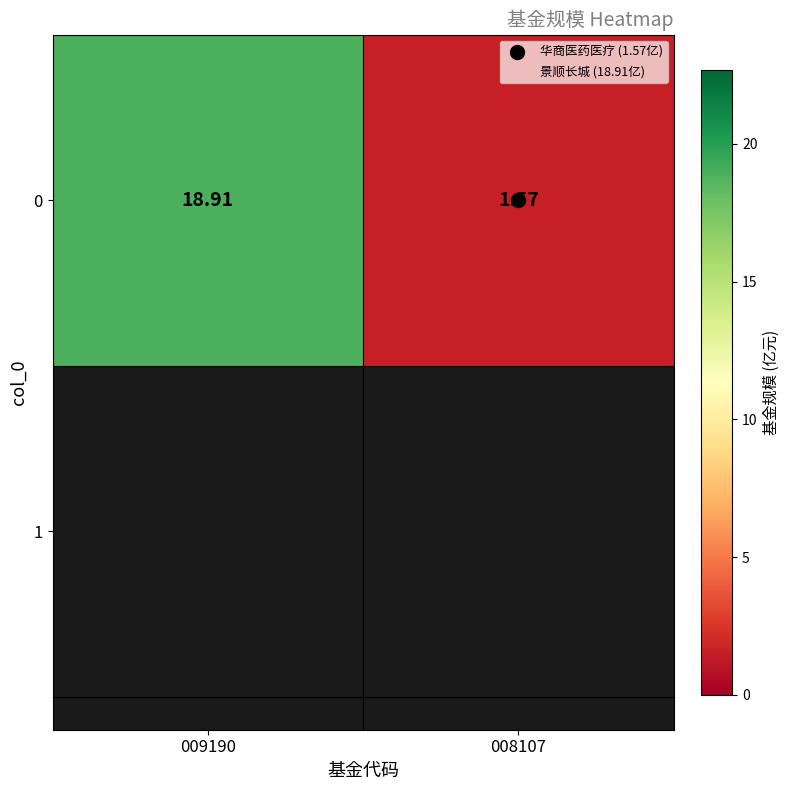

How many distinct data groups are displayed?

1